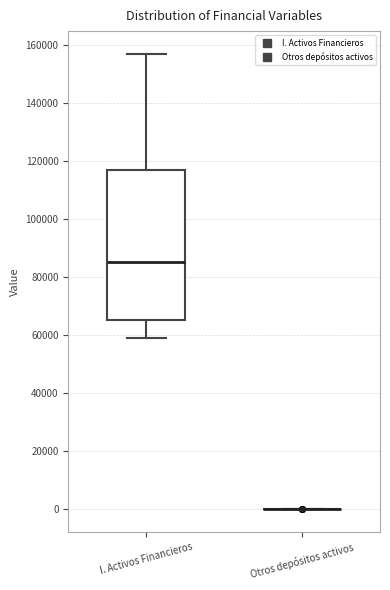

Comparing the boxes themselves (not the whiskers), which one is the tallest?

I. Activos Financieros